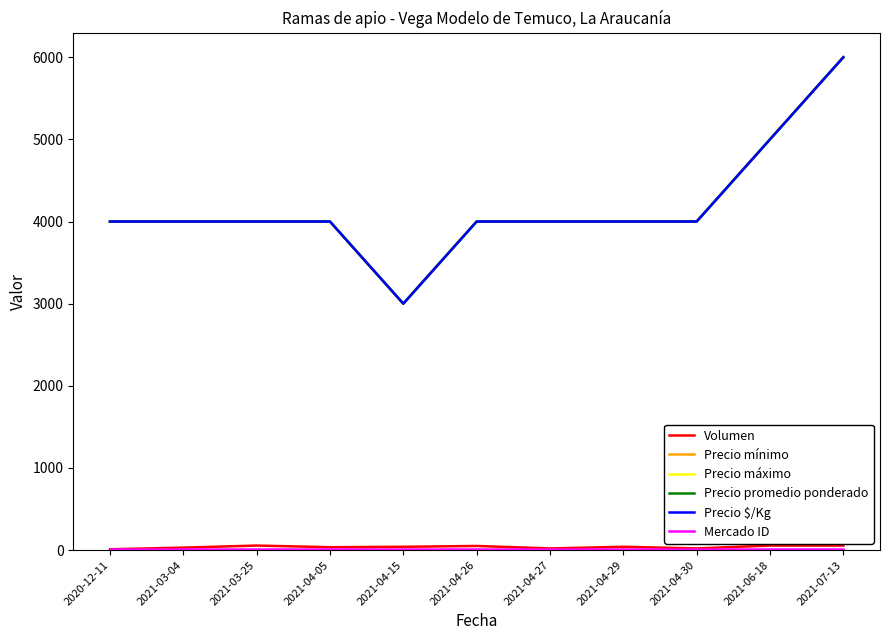

Does the chart have visible grid lines?

No